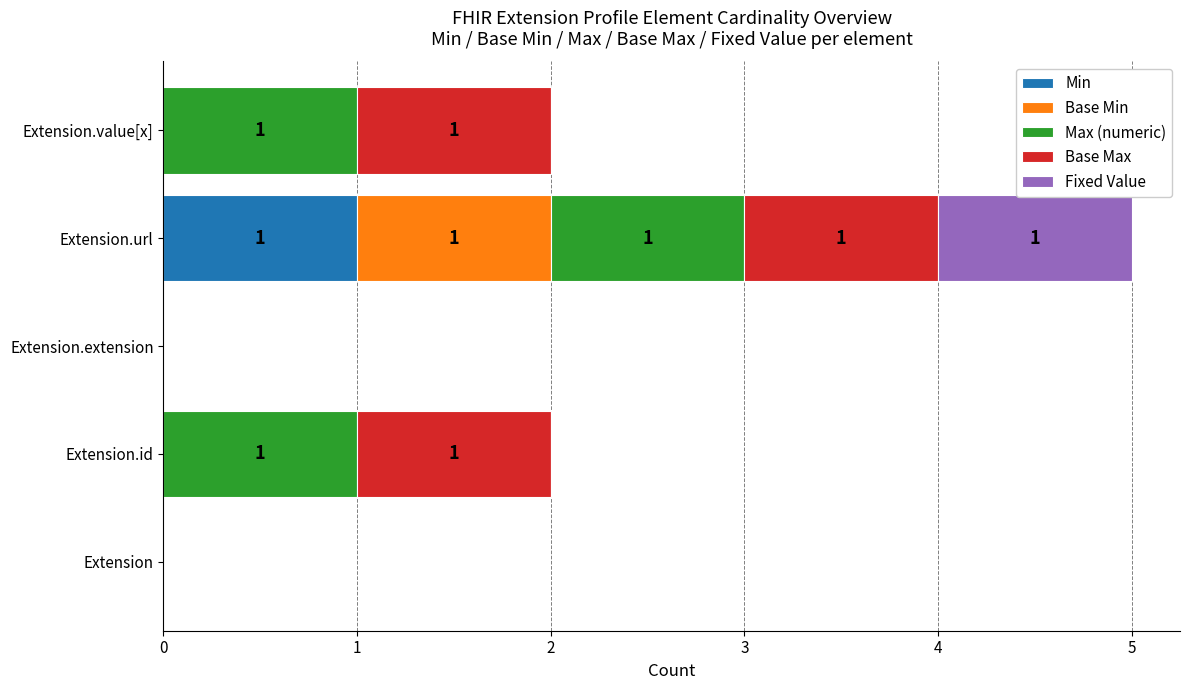

How many series are shown in this chart?

5